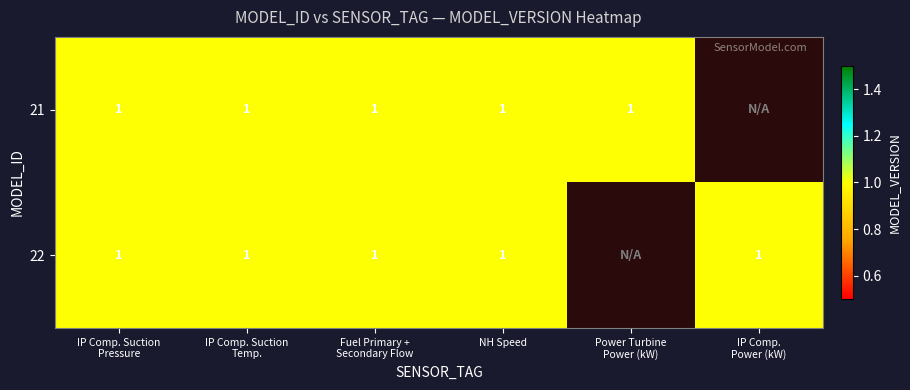

What is the sum of all 22 values?

5